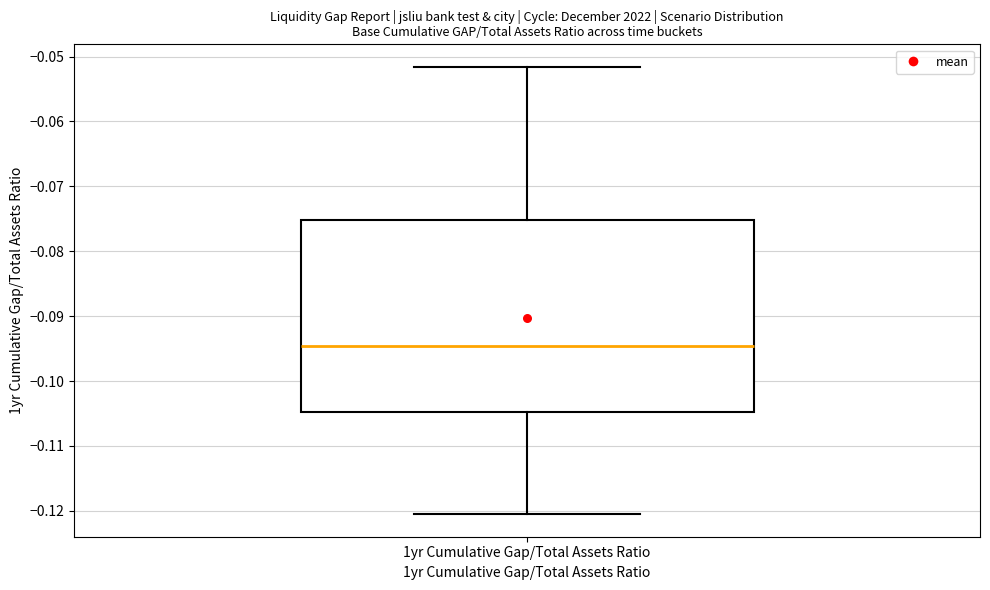

Read this box plot against the y-axis: the position of the median line, the range covered by the box, and the ends of both whiskers. The values are not printed on the chart, so give them approximately, as read against the axis.

median -0.095, box -0.105 to -0.075, whiskers -0.121 to -0.052